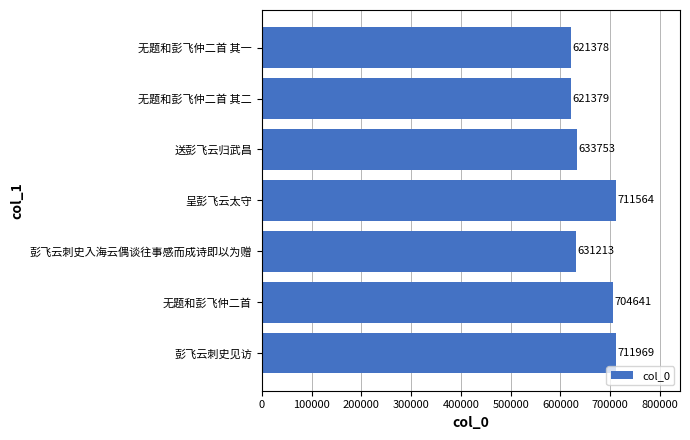

Which label corresponds to the smallest value in the chart?

无题和彭飞仲二首 其一